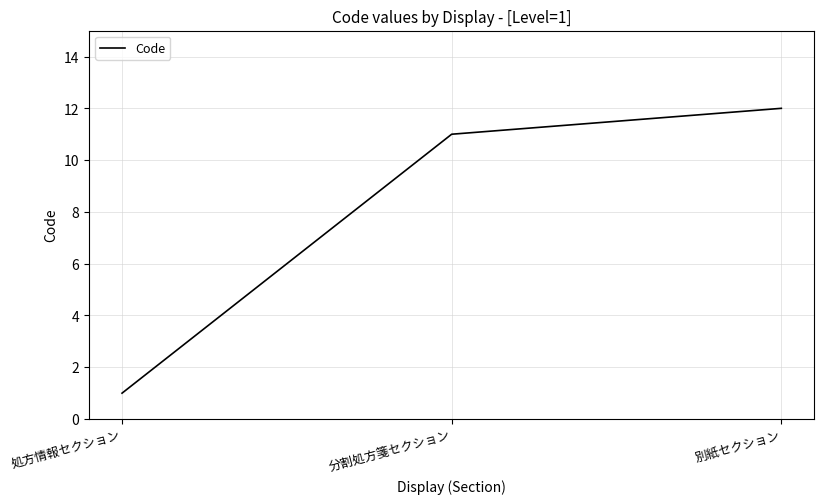

What position from the left is 処方情報セクション?

1